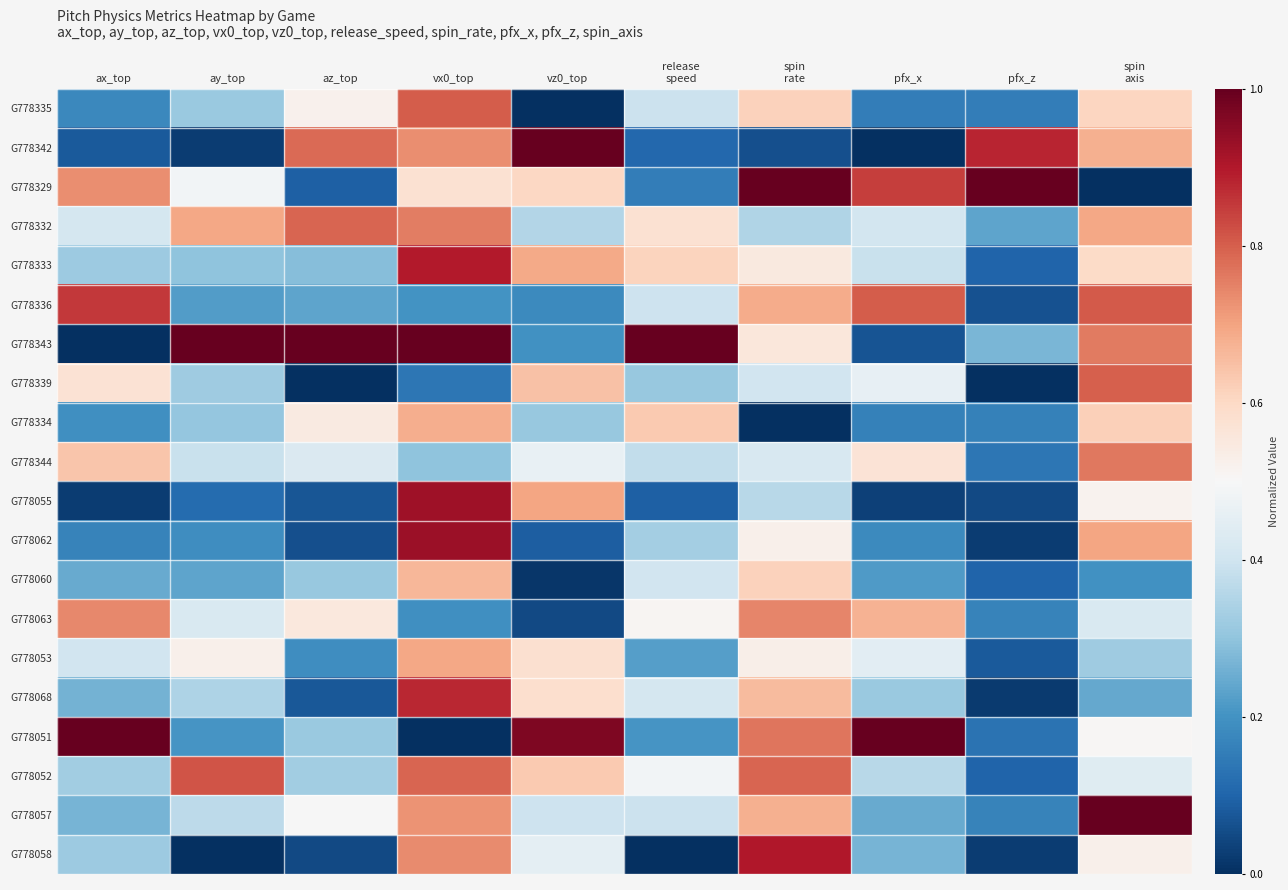

How many distinct data groups are displayed?

20